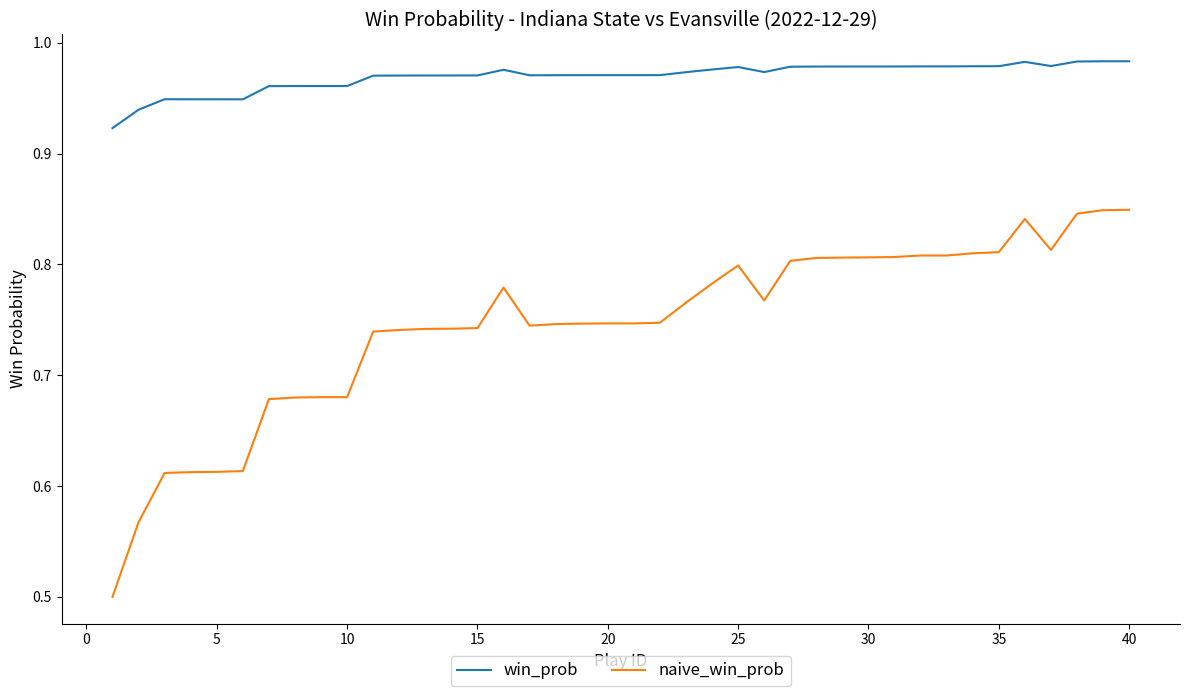

Which series has the largest total across all categories?

win_prob